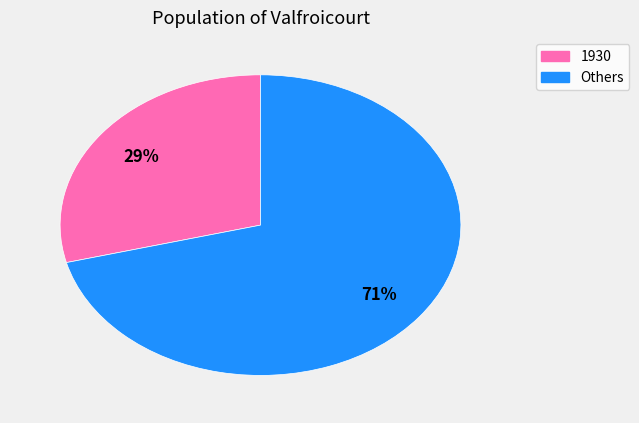

How many segments does this pie chart have?

2